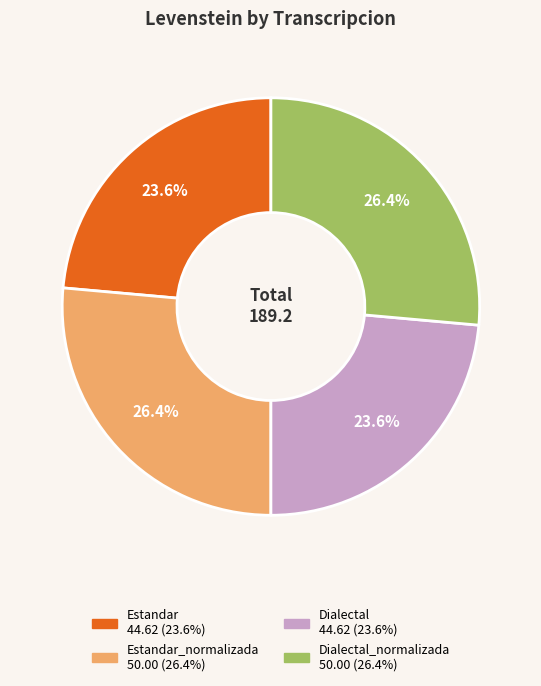

Is there a majority slice in this chart?

No